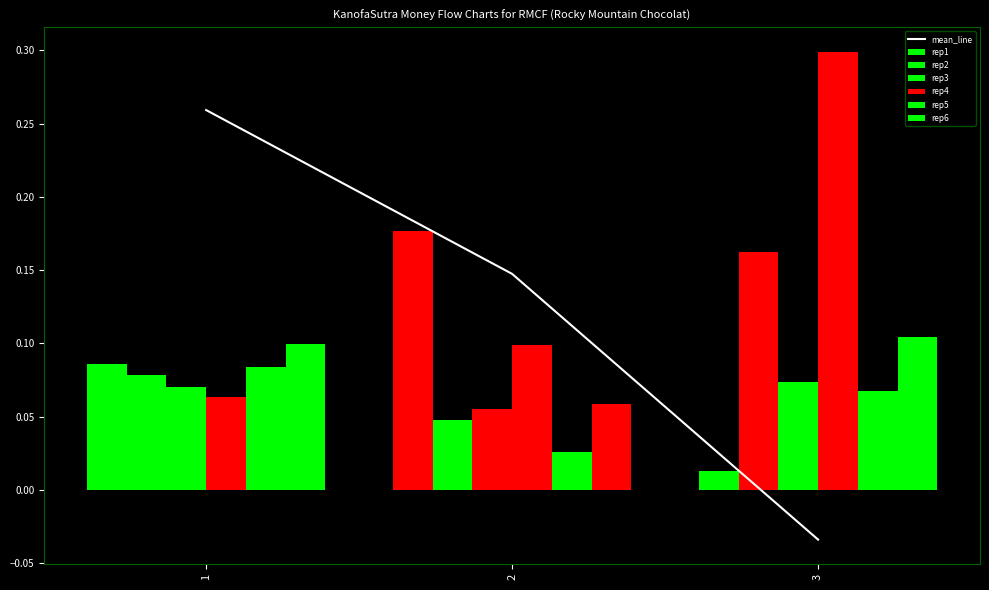

True or false: rep1 has a value of 24.3 at 3.

False